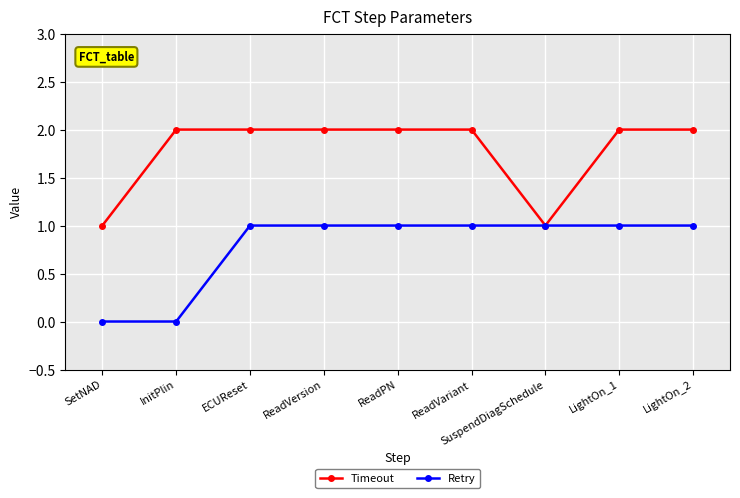

What position from the left is ReadPN?

5